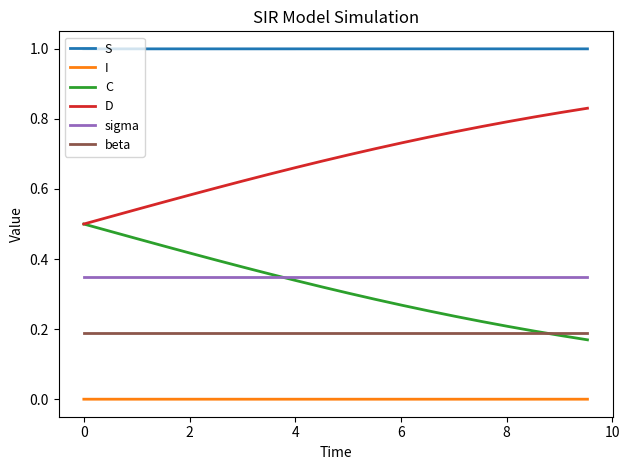

True or false: S and beta intersect in this chart.

False